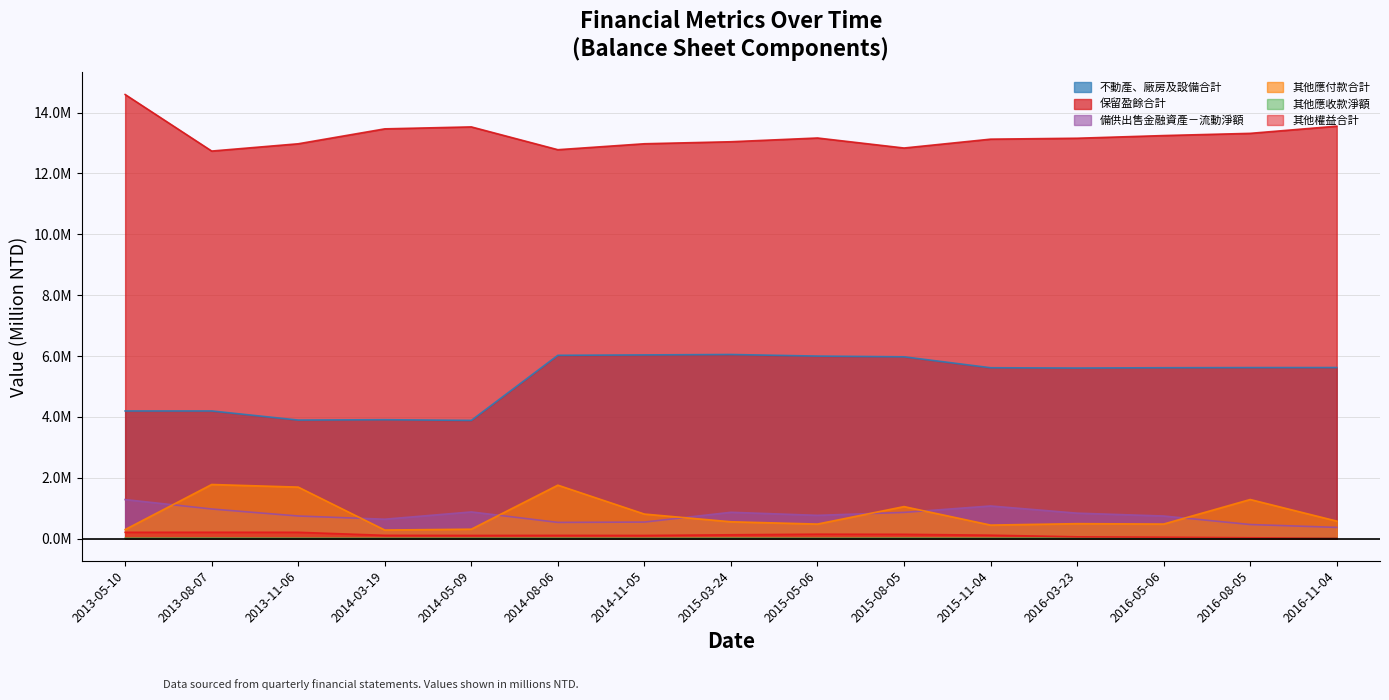

Where does the 不動產、廠房及設備合計 series first go above 5?

2014-08-06